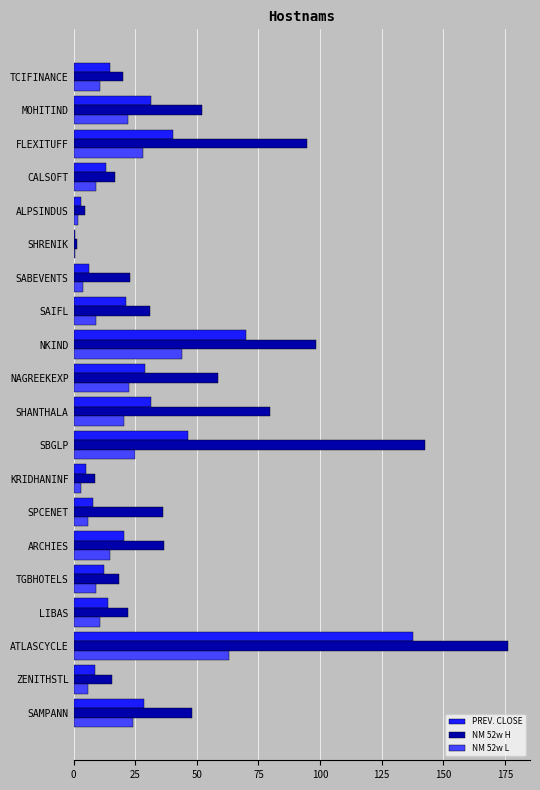

Read the PREV. CLOSE value at SBGLP.

46.4